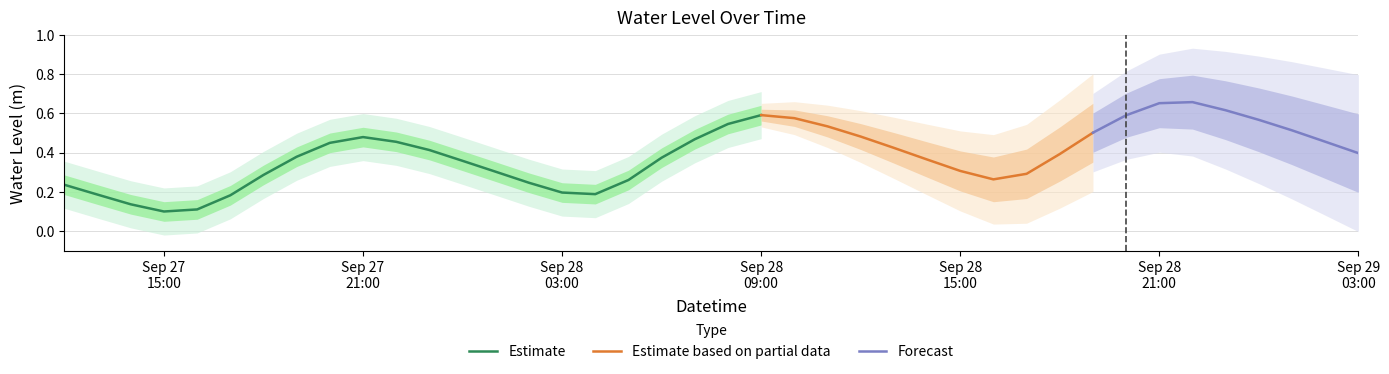

Rank the categories by value from lowest to highest.

2023-09-27 15:00:00, 2023-09-27 16:00:00, 2023-09-27 14:00:00, 2023-09-27 17:00:00, 2023-09-27 13:00:00, 2023-09-28 04:00:00, 2023-09-28 03:00:00, 2023-09-27 12:00:00, 2023-09-28 02:00:00, 2023-09-28 05:00:00, 2023-09-28 16:00:00, 2023-09-27 18:00:00, 2023-09-28 17:00:00, 2023-09-28 01:00:00, 2023-09-28 15:00:00, 2023-09-28 00:00:00, 2023-09-28 14:00:00, 2023-09-28 06:00:00, 2023-09-27 19:00:00, 2023-09-28 18:00:00, 2023-09-29 03:00:00, 2023-09-27 23:00:00, 2023-09-28 13:00:00, 2023-09-27 20:00:00, 2023-09-27 22:00:00, 2023-09-29 02:00:00, 2023-09-28 07:00:00, 2023-09-27 21:00:00, 2023-09-28 12:00:00, 2023-09-28 19:00:00, 2023-09-29 01:00:00, 2023-09-28 11:00:00, 2023-09-28 08:00:00, 2023-09-29 00:00:00, 2023-09-28 10:00:00, 2023-09-28 20:00:00, 2023-09-28 09:00:00, 2023-09-28 23:00:00, 2023-09-28 21:00:00, 2023-09-28 22:00:00